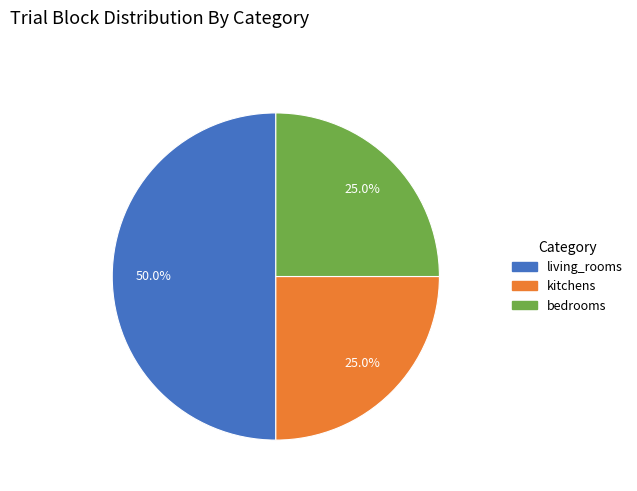

What is the total percentage of kitchens and bedrooms?

50.0%